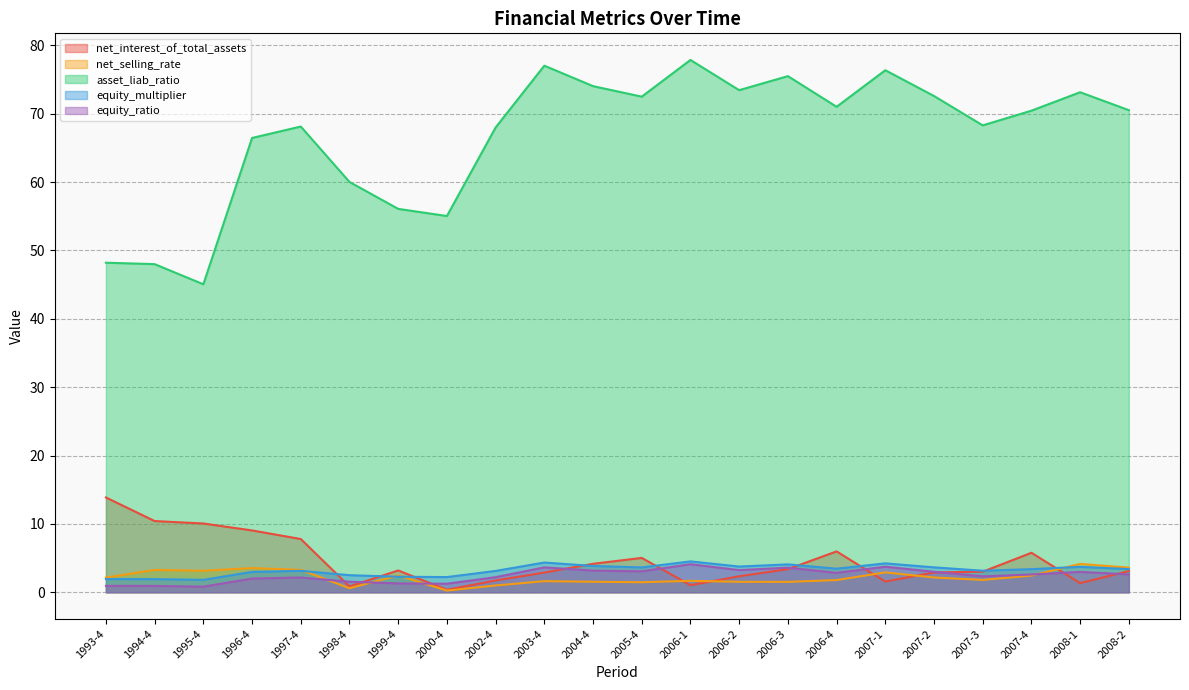

Reading left to right, extract all data points from this chart.

net_interest_of_total_assets: 1993-4=13.9	1994-4=10.4	1995-4=10.1	1996-4=9.0	1997-4=7.8	1998-4=0.9	1999-4=3.2	2000-4=0.4	2002-4=1.7	2003-4=2.9	2004-4=4.2	2005-4=5.0	2006-1=1.0	2006-2=2.3	2006-3=3.4	2006-4=6.0	2007-1=1.6	2007-2=2.9	2007-3=3.0	2007-4=5.8	2008-1=1.3	2008-2=3.1
net_selling_rate: 1993-4=2.2	1994-4=3.3	1995-4=3.2	1996-4=3.5	1997-4=3.3	1998-4=0.6	1999-4=2.5	2000-4=0.3	2002-4=1.0	2003-4=1.6	2004-4=1.5	2005-4=1.5	2006-1=1.7	2006-2=1.5	2006-3=1.5	2006-4=1.8	2007-1=2.9	2007-2=2.2	2007-3=1.8	2007-4=2.4	2008-1=4.2	2008-2=3.6
asset_liab_ratio: 1993-4=48.2	1994-4=48.0	1995-4=45.1	1996-4=66.5	1997-4=68.1	1998-4=60.0	1999-4=56.1	2000-4=55.0	2002-4=68.0	2003-4=77.0	2004-4=74.0	2005-4=72.5	2006-1=77.9	2006-2=73.4	2006-3=75.5	2006-4=71.0	2007-1=76.4	2007-2=72.6	2007-3=68.3	2007-4=70.4	2008-1=73.1	2008-2=70.5
equity_multiplier: 1993-4=1.9	1994-4=1.9	1995-4=1.8	1996-4=3.0	1997-4=3.1	1998-4=2.5	1999-4=2.3	2000-4=2.2	2002-4=3.1	2003-4=4.4	2004-4=3.9	2005-4=3.6	2006-1=4.5	2006-2=3.8	2006-3=4.1	2006-4=3.4	2007-1=4.2	2007-2=3.6	2007-3=3.2	2007-4=3.4	2008-1=3.7	2008-2=3.4
equity_ratio: 1993-4=0.9	1994-4=0.9	1995-4=0.8	1996-4=2.0	1997-4=2.2	1998-4=1.5	1999-4=1.3	2000-4=1.3	2002-4=2.2	2003-4=3.6	2004-4=3.2	2005-4=3.1	2006-1=4.1	2006-2=3.2	2006-3=3.6	2006-4=2.8	2007-1=3.7	2007-2=3.0	2007-3=2.3	2007-4=2.6	2008-1=3.0	2008-2=2.6